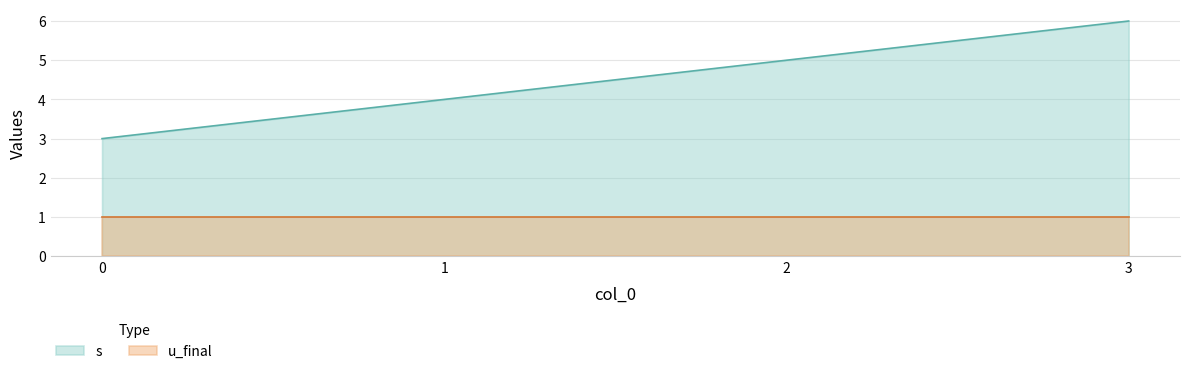

Which category has the highest value across all series?

3